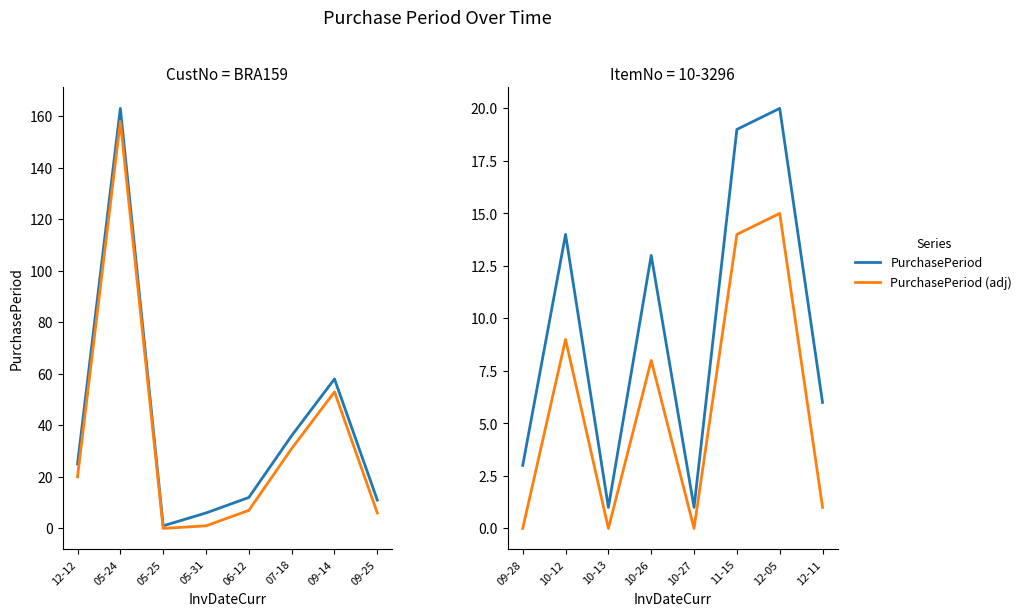

How many data points in PurchasePeriod (adj) are less than 8?

4